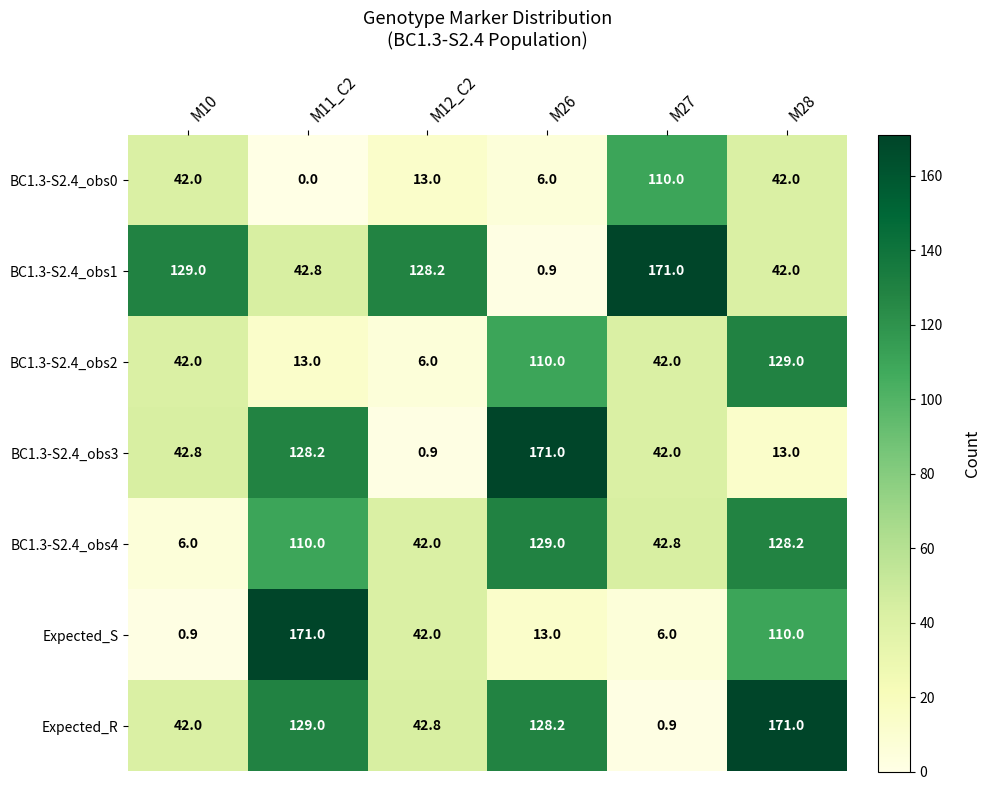

Rank the series at M26 from highest to lowest value.

BC1.3-S2.4_obs3, BC1.3-S2.4_obs4, Expected_R, BC1.3-S2.4_obs2, Expected_S, BC1.3-S2.4_obs0, BC1.3-S2.4_obs1